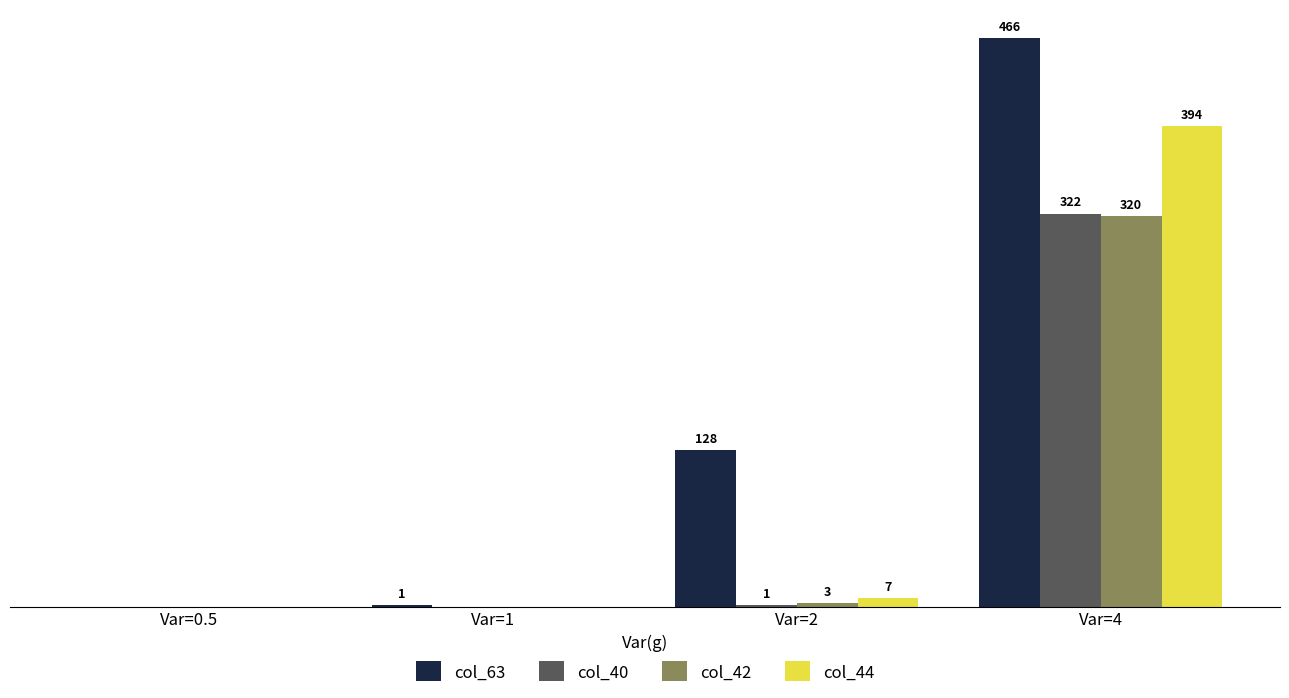

What are all the series names shown in the legend?

col_63, col_40, col_42, col_44